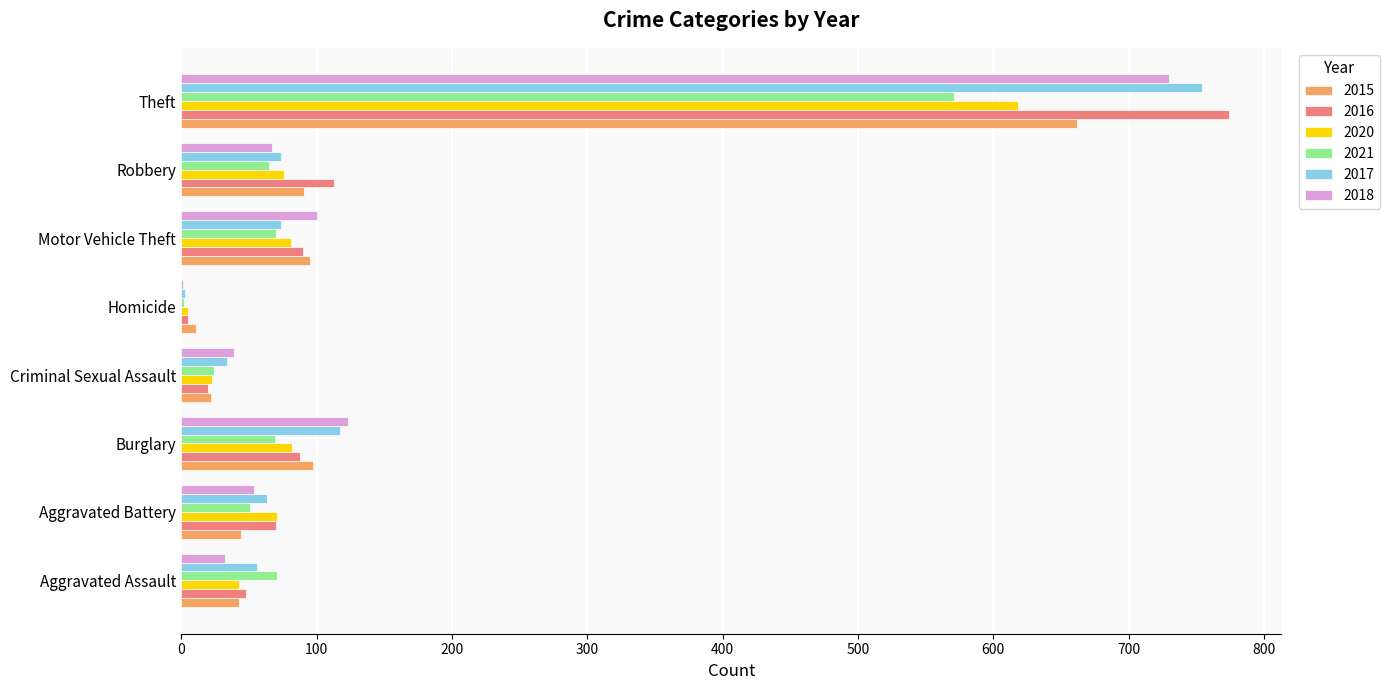

True or false: 2015 has a value of 871 at Theft.

False